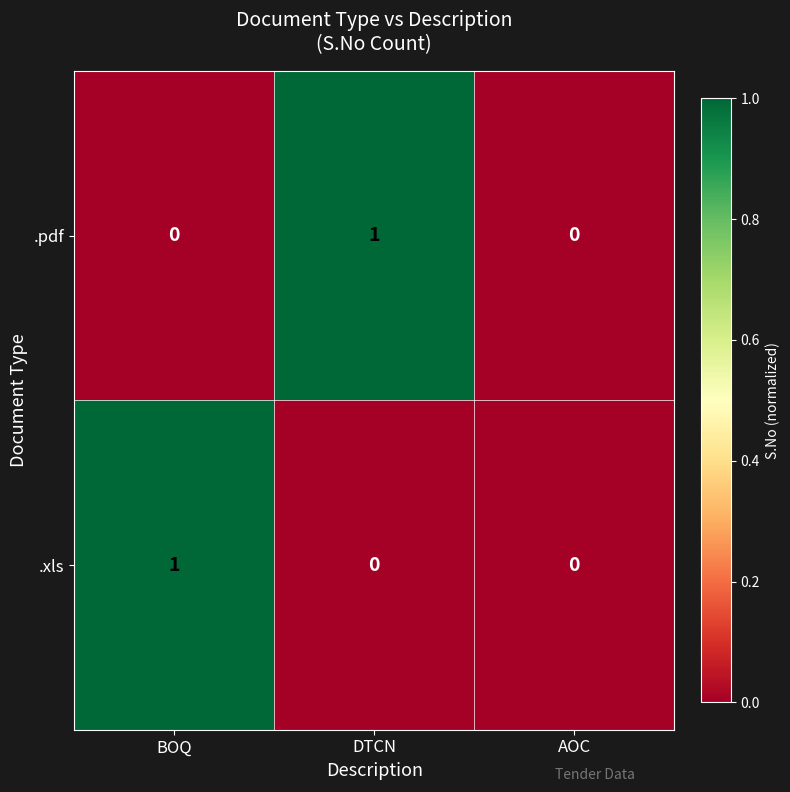

What is the greatest value displayed?

1